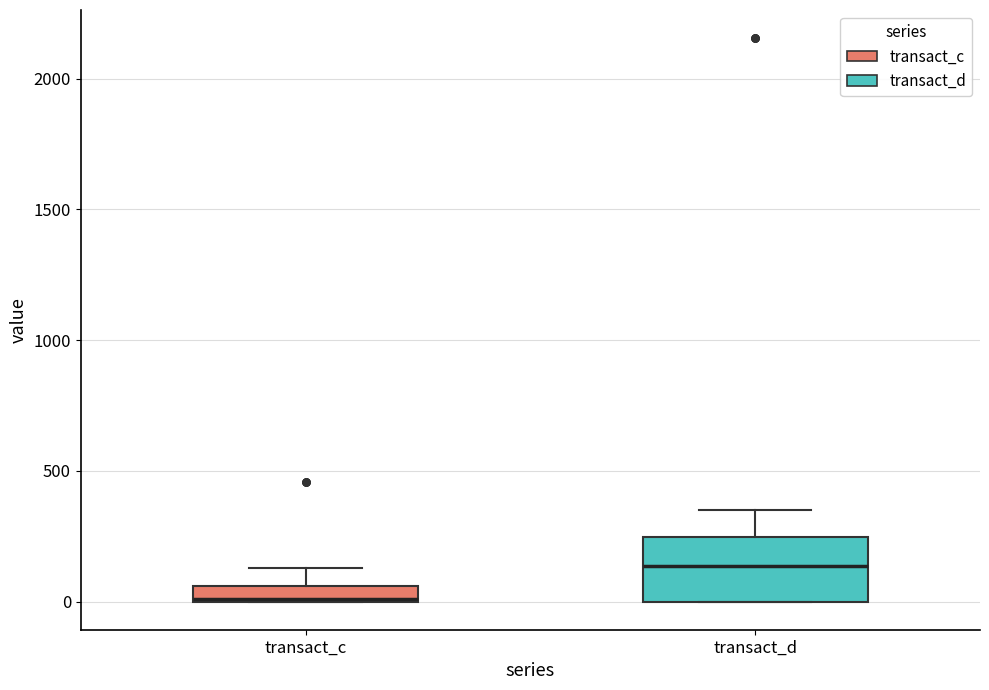

Comparing the boxes themselves (not the whiskers), which one is the tallest?

transact_d